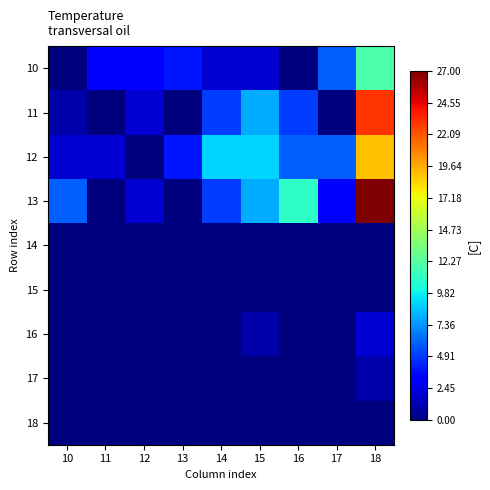

What is the greatest value displayed?

27